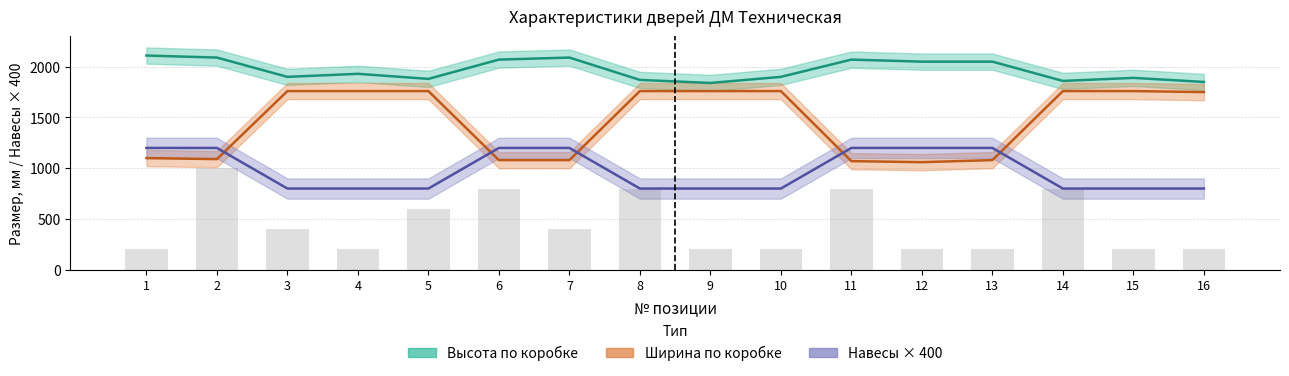

Rank the series at 16 from highest to lowest value.

Высота двери по коробке, Ширина двери по коробке, Кол-во навесов × 400